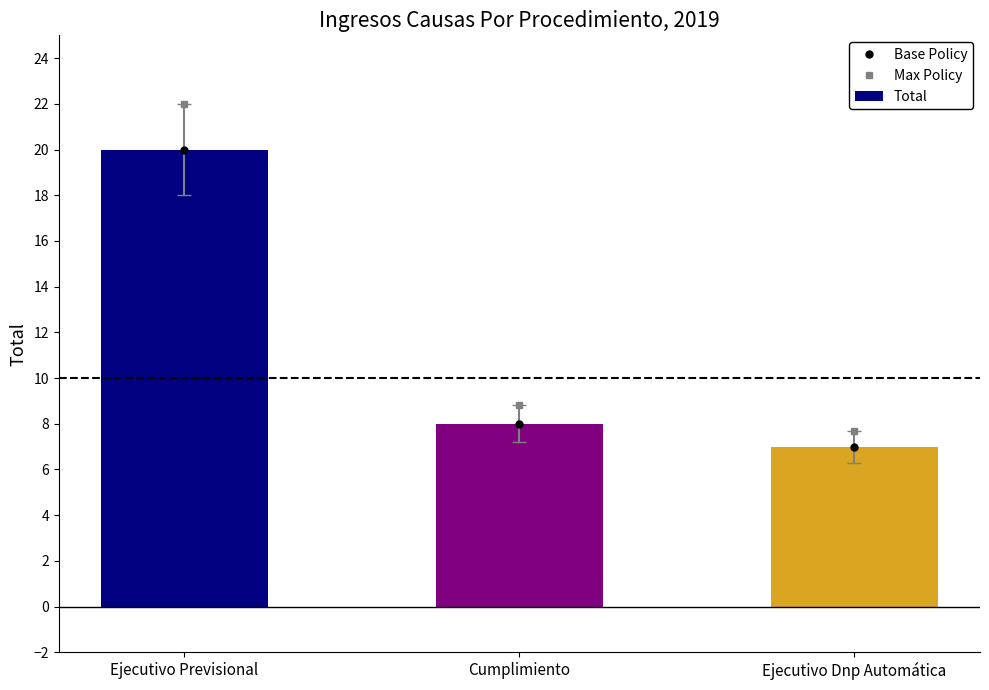

What are all the series names shown in the legend?

Base Policy, Max Policy, Total